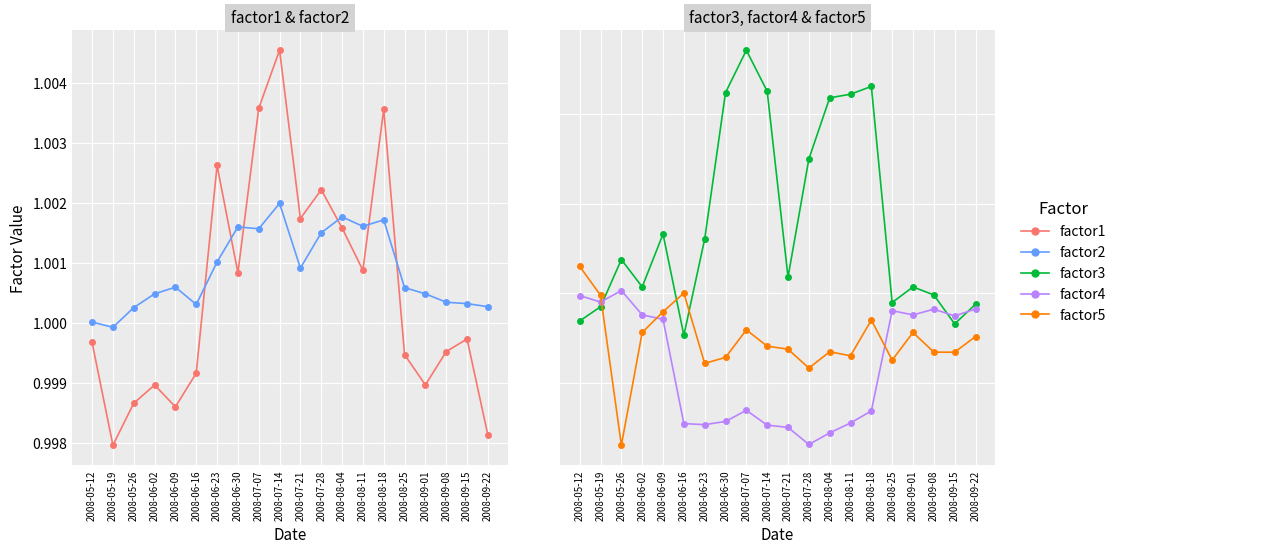

True or false: factor2 and factor4 intersect in this chart.

False